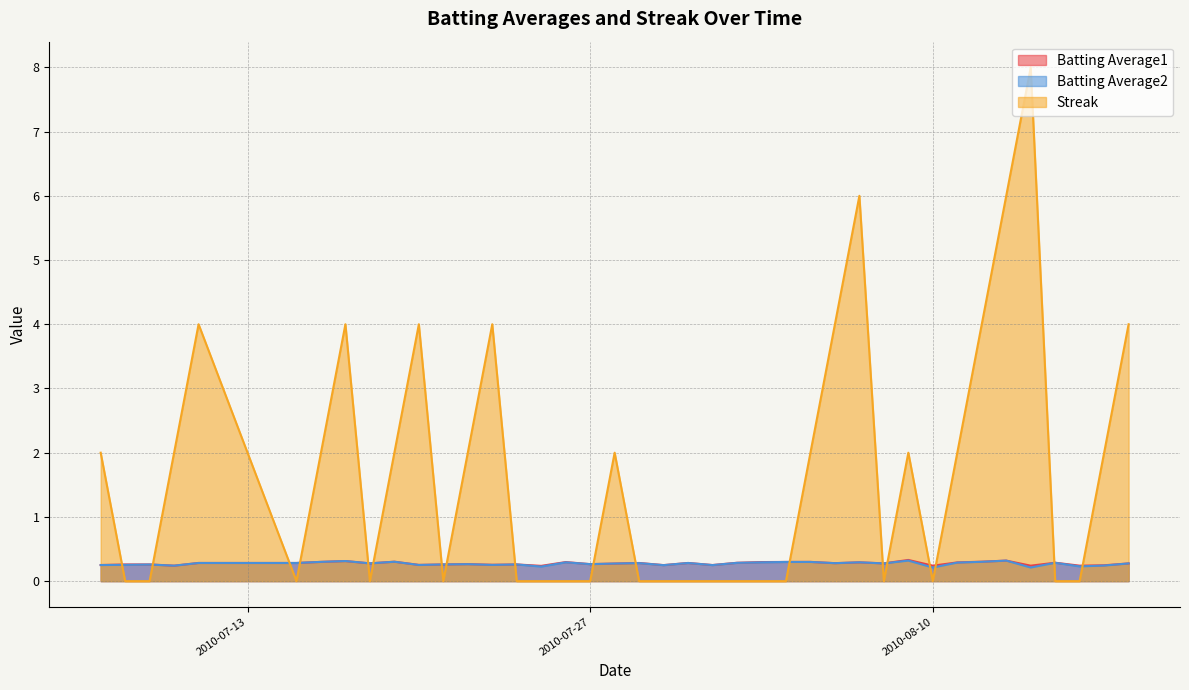

Reading left to right, transcribe all the data shown in this chart.

Batting Average1: 2010-07-07=0.3	2010-07-08=0.3	2010-07-09=0.3	2010-07-10=0.2	2010-07-11=0.3	2010-07-15=0.3	2010-07-16=0.3	2010-07-17=0.3	2010-07-18=0.3	2010-07-19=0.3	2010-07-20=0.3	2010-07-21=0.3	2010-07-22=0.3	2010-07-23=0.3	2010-07-24=0.3	2010-07-25=0.2	2010-07-26=0.3	2010-07-27=0.3	2010-07-28=0.3	2010-07-29=0.3	2010-07-30=0.2	2010-07-31=0.3	2010-08-01=0.3	2010-08-02=0.3	2010-08-03=0.3	2010-08-04=0.3	2010-08-05=0.3	2010-08-06=0.3	2010-08-07=0.3	2010-08-08=0.3	2010-08-09=0.3	2010-08-10=0.2	2010-08-11=0.3	2010-08-12=0.3	2010-08-13=0.3	2010-08-14=0.2	2010-08-15=0.3	2010-08-16=0.2	2010-08-17=0.2	2010-08-18=0.3
Batting Average2: 2010-07-07=0.3	2010-07-08=0.3	2010-07-09=0.3	2010-07-10=0.2	2010-07-11=0.3	2010-07-15=0.3	2010-07-16=0.3	2010-07-17=0.3	2010-07-18=0.3	2010-07-19=0.3	2010-07-20=0.3	2010-07-21=0.3	2010-07-22=0.3	2010-07-23=0.3	2010-07-24=0.3	2010-07-25=0.2	2010-07-26=0.3	2010-07-27=0.3	2010-07-28=0.3	2010-07-29=0.3	2010-07-30=0.2	2010-07-31=0.3	2010-08-01=0.2	2010-08-02=0.3	2010-08-03=0.3	2010-08-04=0.3	2010-08-05=0.3	2010-08-06=0.3	2010-08-07=0.3	2010-08-08=0.3	2010-08-09=0.3	2010-08-10=0.2	2010-08-11=0.3	2010-08-12=0.3	2010-08-13=0.3	2010-08-14=0.2	2010-08-15=0.3	2010-08-16=0.2	2010-08-17=0.2	2010-08-18=0.3
Streak: 2010-07-07=2.0	2010-07-08=0.0	2010-07-09=0.0	2010-07-10=2.0	2010-07-11=4.0	2010-07-15=0.0	2010-07-16=2.0	2010-07-17=4.0	2010-07-18=0.0	2010-07-19=2.0	2010-07-20=4.0	2010-07-21=0.0	2010-07-22=2.0	2010-07-23=4.0	2010-07-24=0.0	2010-07-25=0.0	2010-07-26=0.0	2010-07-27=0.0	2010-07-28=2.0	2010-07-29=0.0	2010-07-30=0.0	2010-07-31=0.0	2010-08-01=0.0	2010-08-02=0.0	2010-08-03=0.0	2010-08-04=0.0	2010-08-05=2.0	2010-08-06=4.0	2010-08-07=6.0	2010-08-08=0.0	2010-08-09=2.0	2010-08-10=0.0	2010-08-11=2.0	2010-08-12=4.0	2010-08-13=6.0	2010-08-14=8.0	2010-08-15=0.0	2010-08-16=0.0	2010-08-17=2.0	2010-08-18=4.0